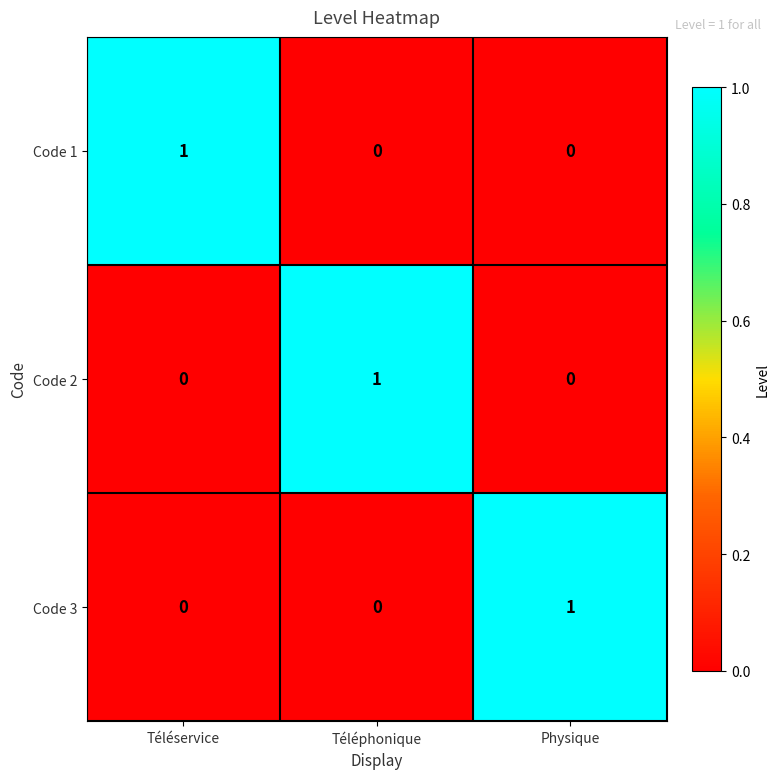

At how many categories does at least one series exceed 0?

3